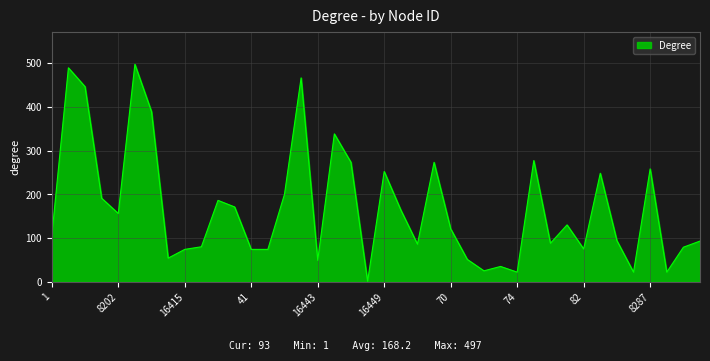

What is the maximum value shown in the chart?

497